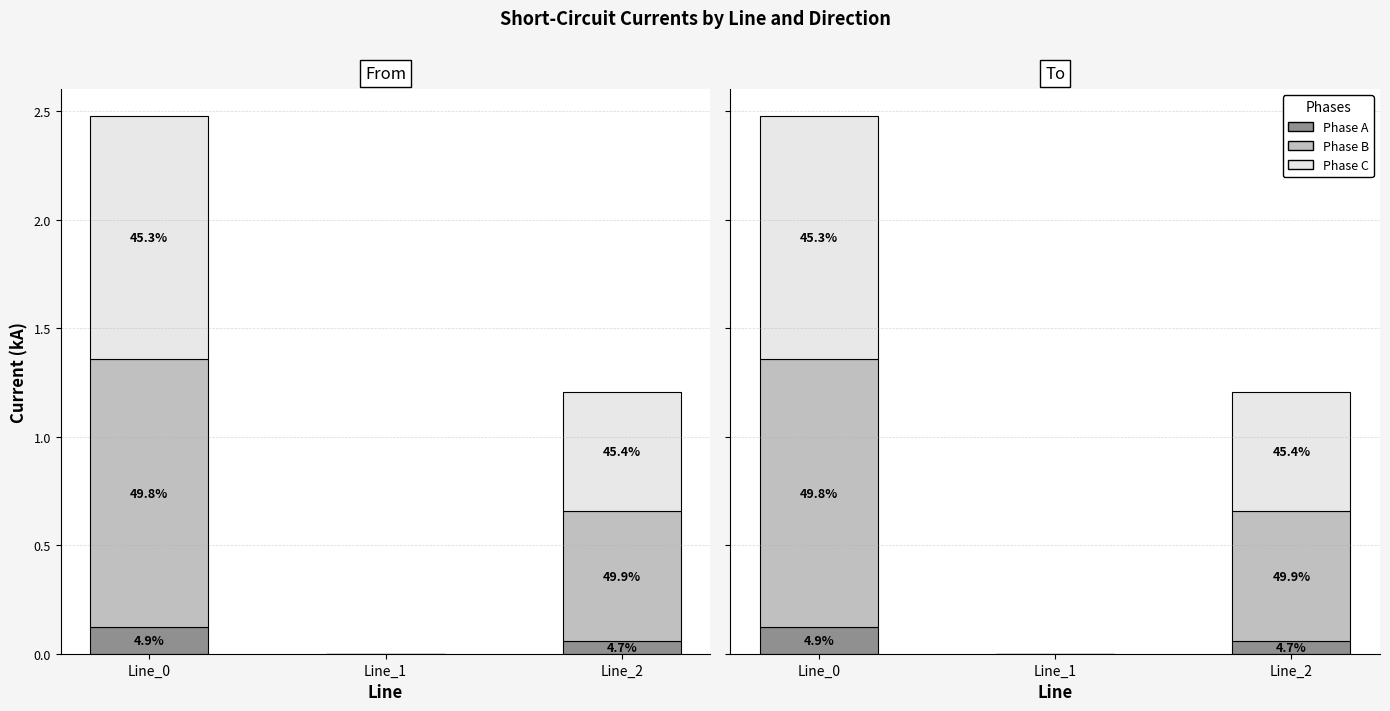

Between Line_0 and Line_1, which series saw the biggest shift?

Phase B